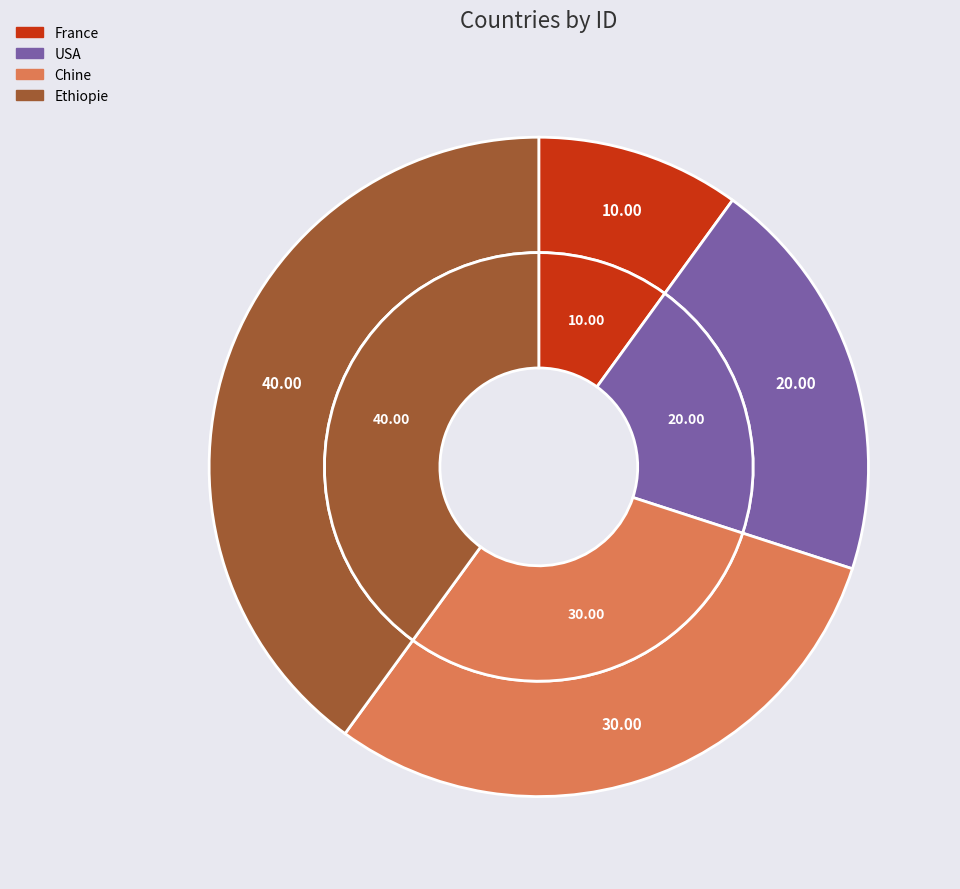

Which has a higher value, France or Chine?

Chine